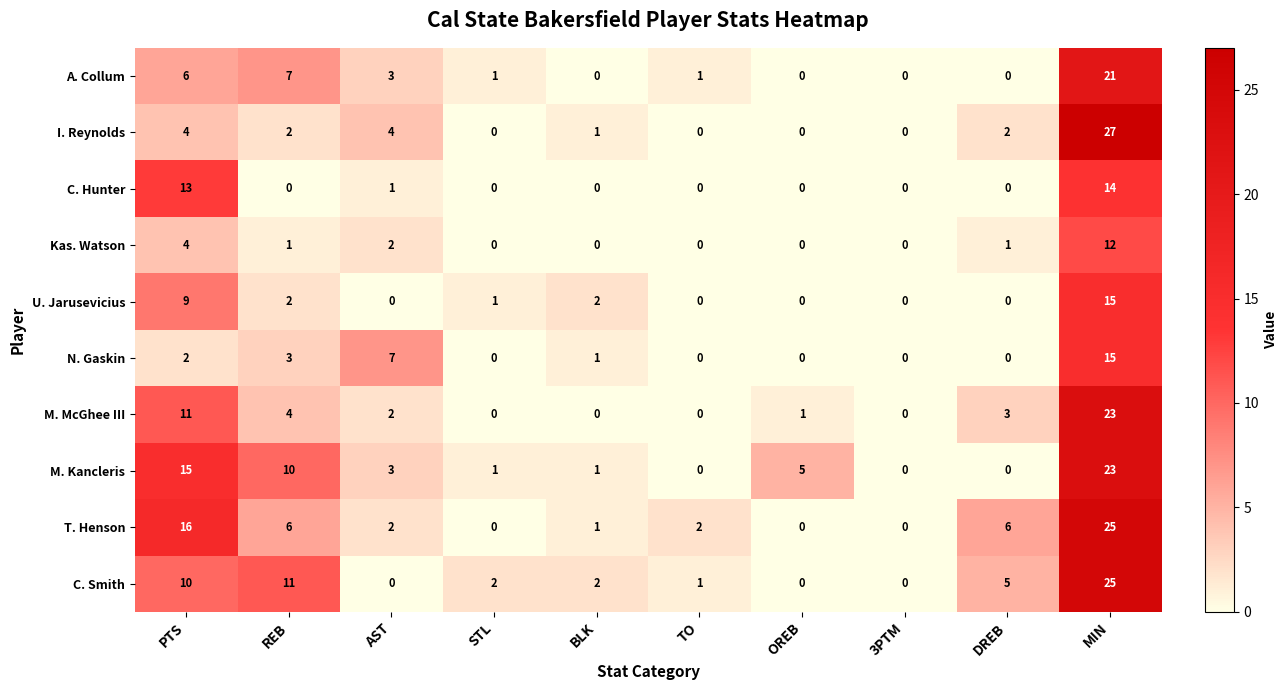

What is the sum of all N. Gaskin values?

28